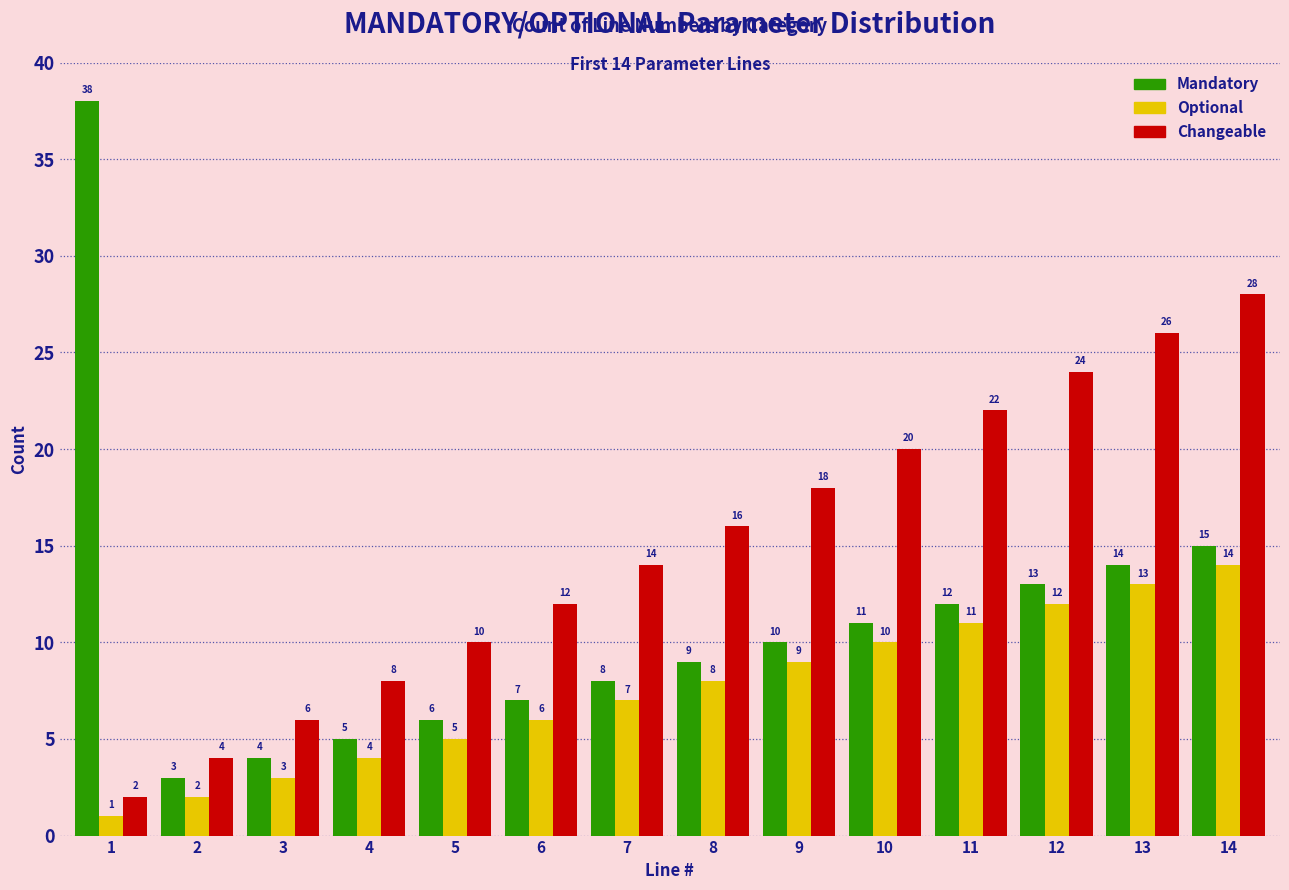

What is the total value across all series at 14?

57